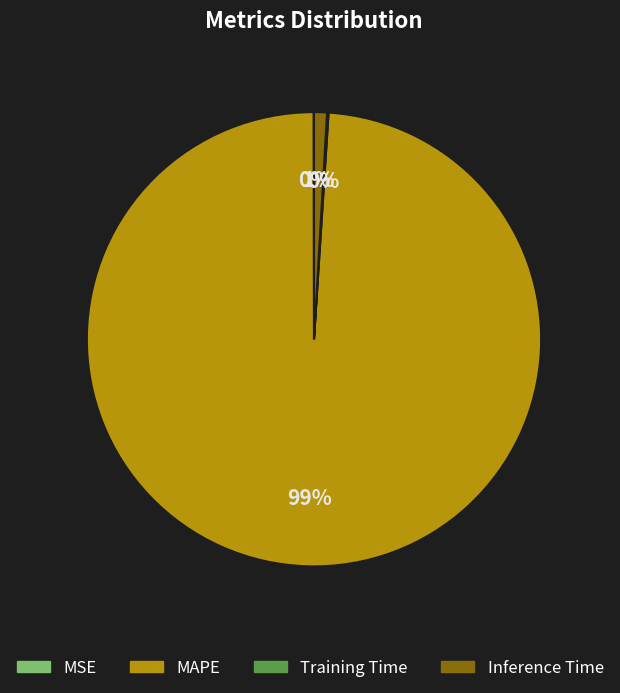

What is the largest slice in the pie chart?

MAPE